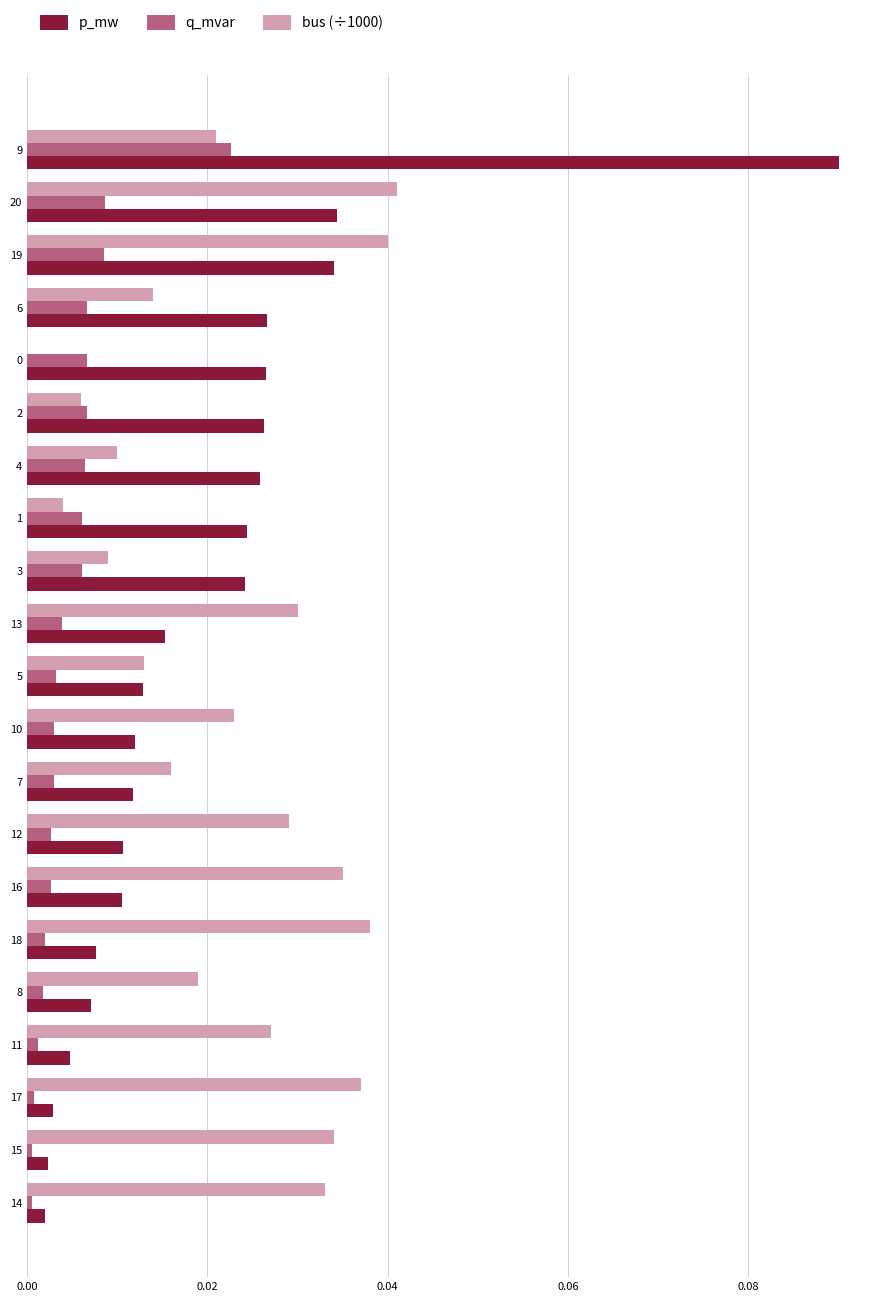

True or false: q_mvar has a value of 0.0 at 12.

True